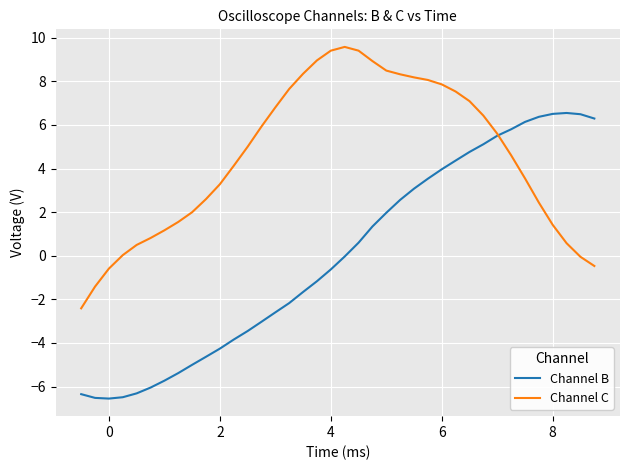

List the series in order of their overall mean, lowest first.

Channel B, Channel C